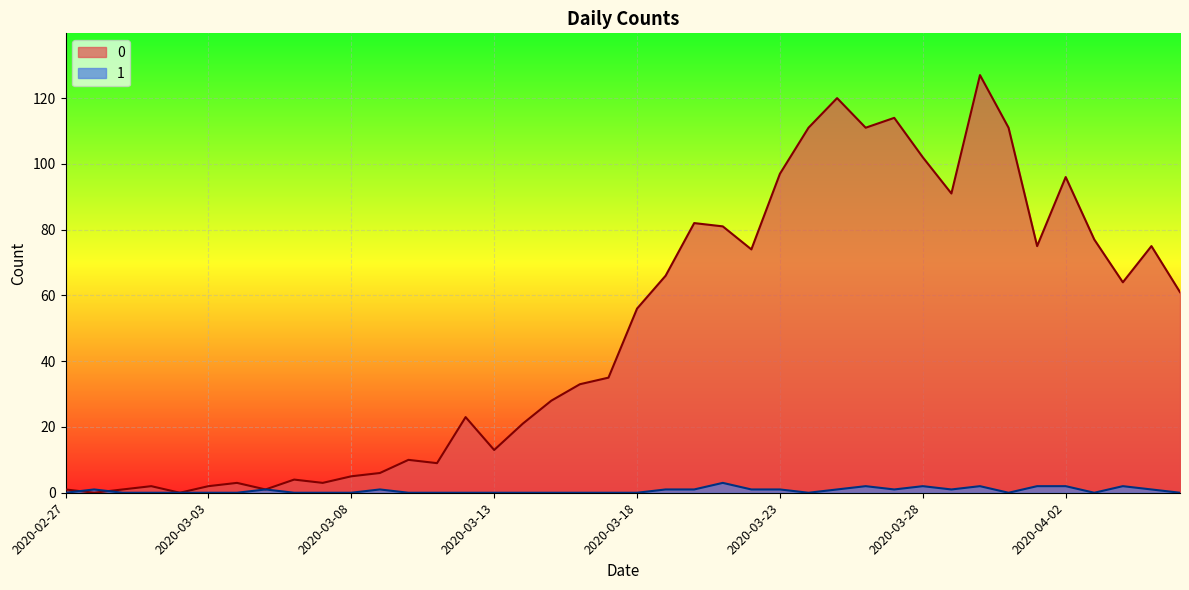

The 1 series shows 0 at 2020-03-04. True or false?

True